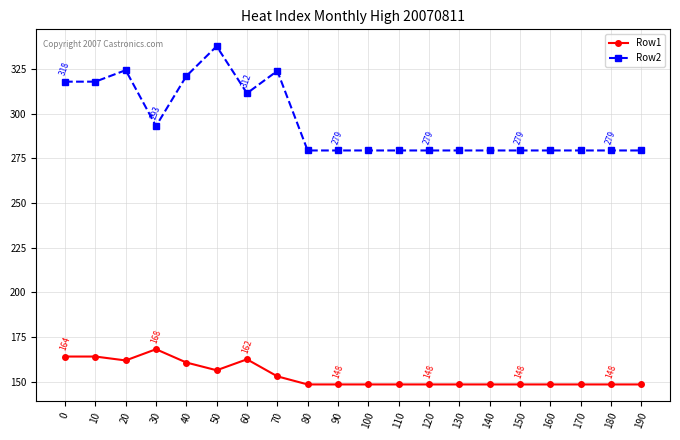

Which series has the largest range (max minus min)?

Row2